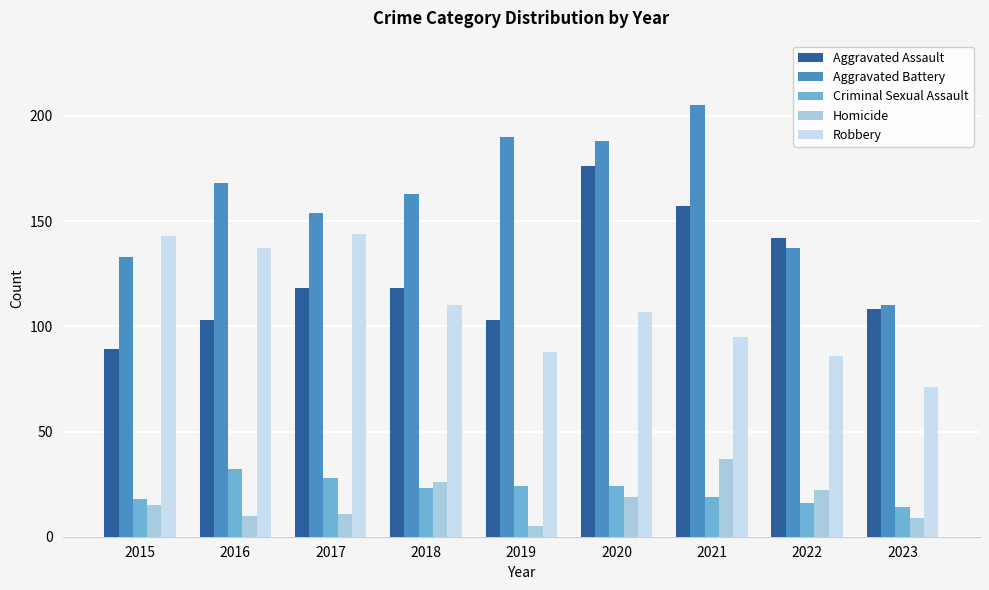

Count the number of data series in this chart.

5